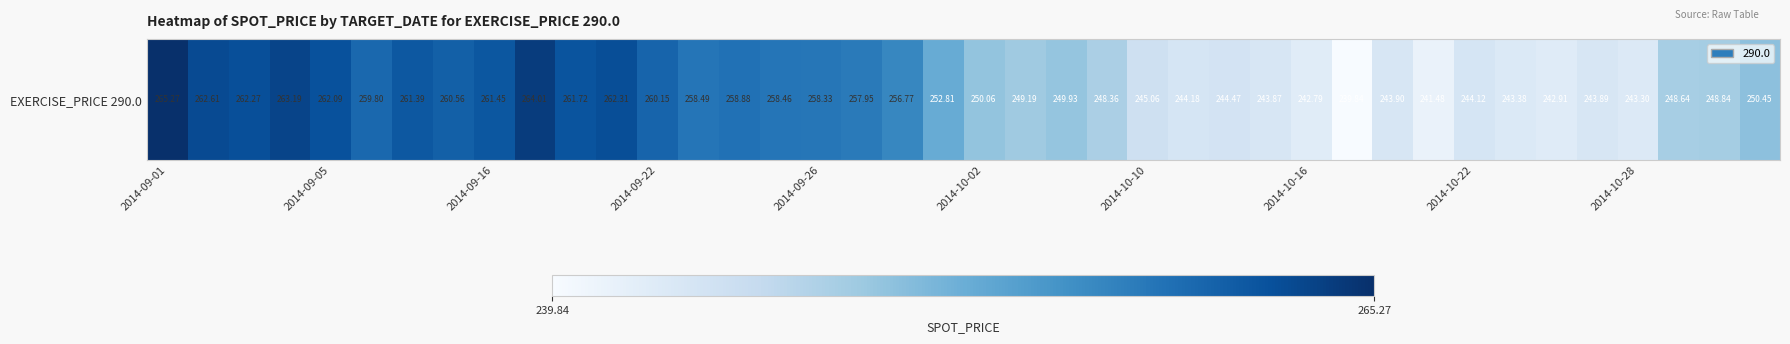

How many values are below 252?

20